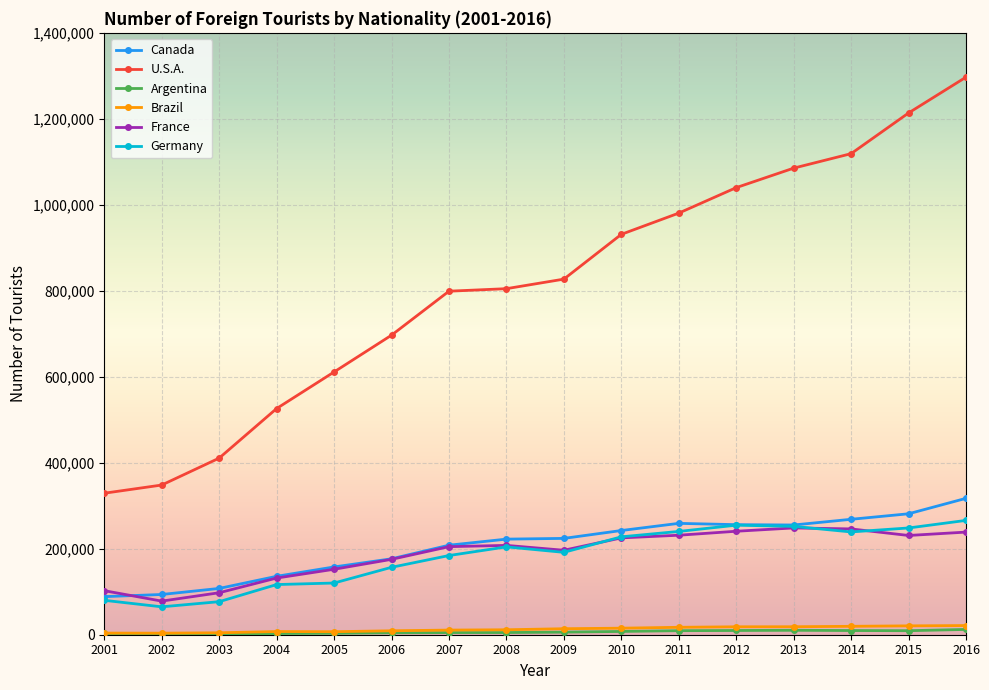

Does the chart display data point markers on the line(s)?

Yes